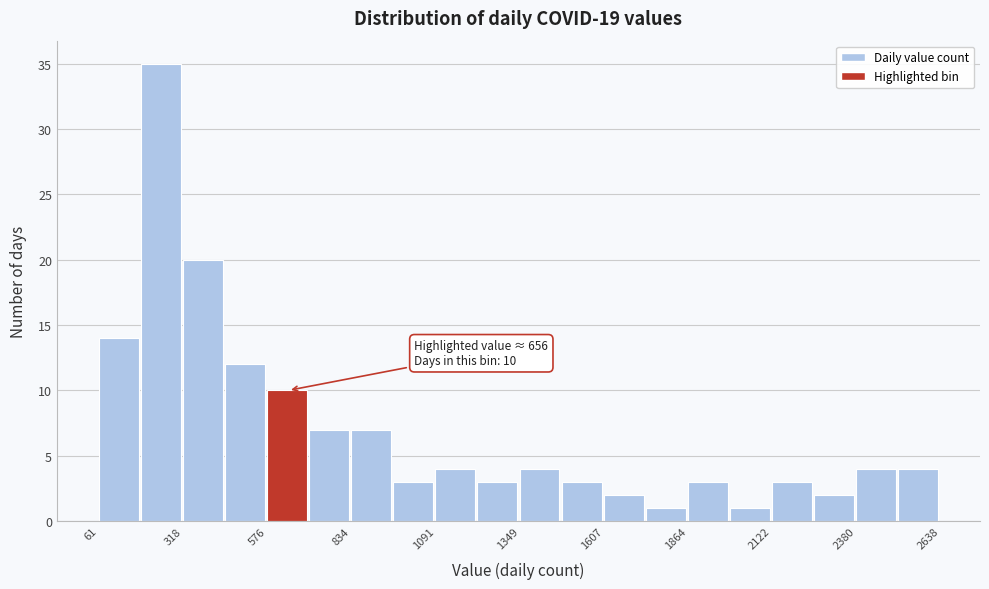

Around what value on the x-axis is the tallest bar? Give the approximate position of its centre, as read against the axis.

250